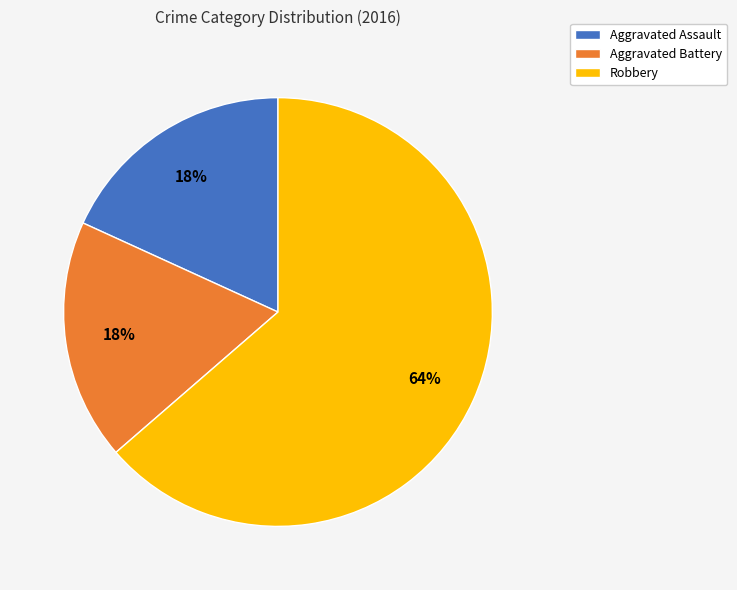

Combined, do Aggravated Battery and Aggravated Assault account for over 50%?

No